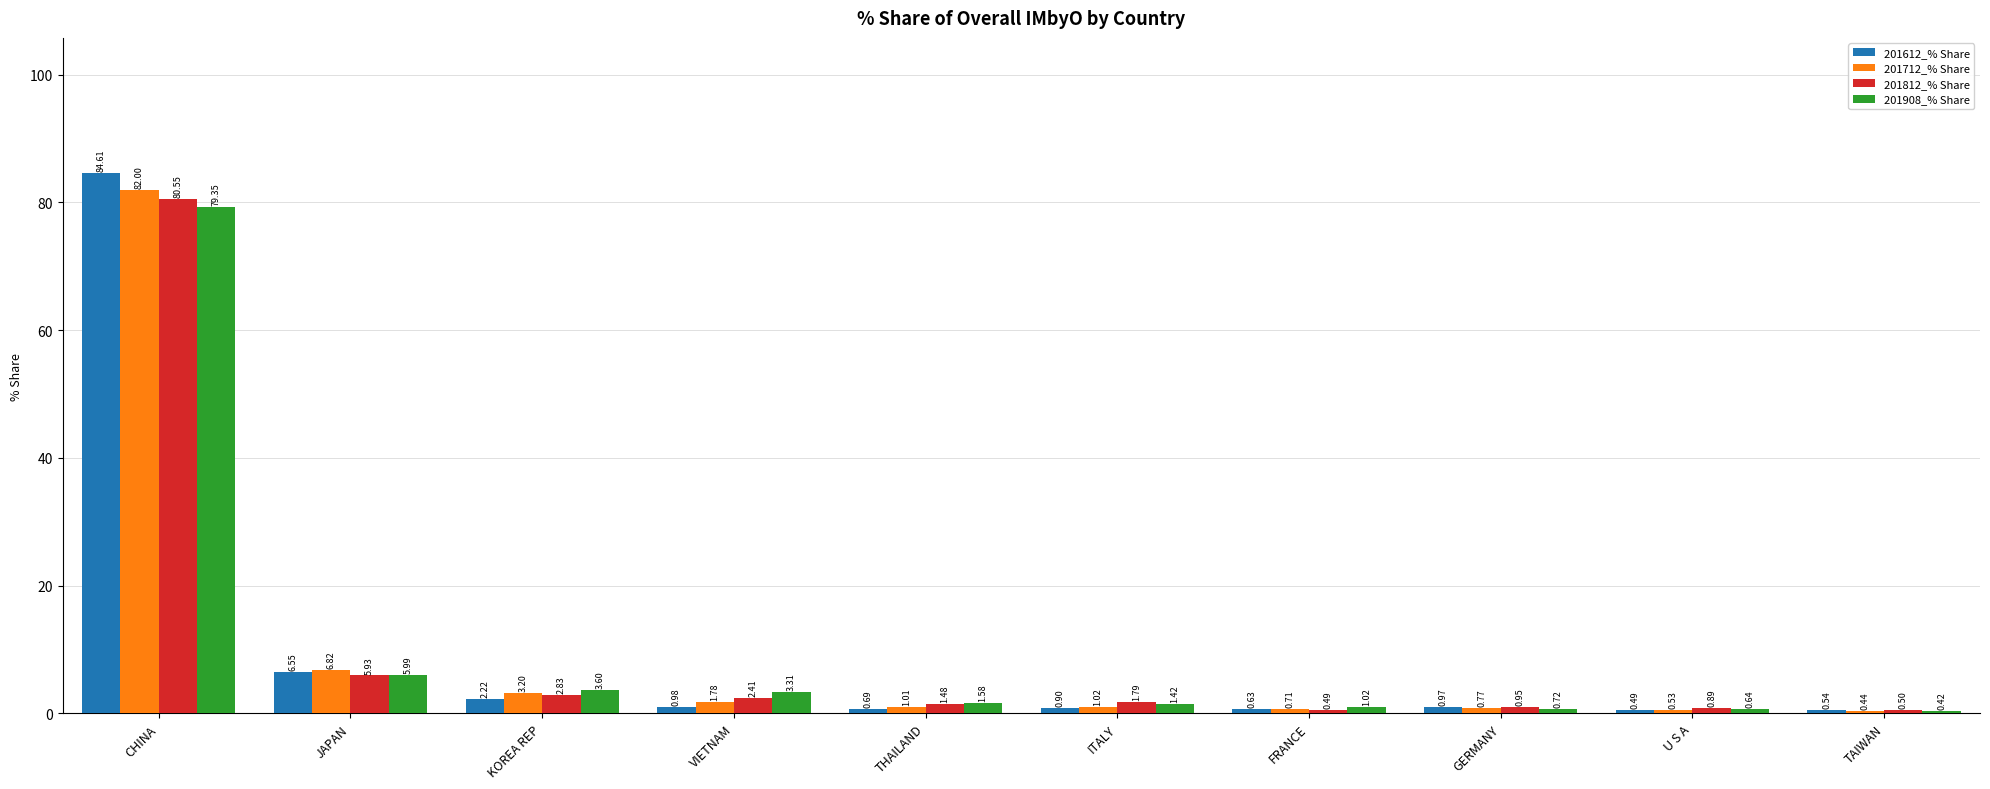

True or false: 201612_% Share has a value of 11.5 at JAPAN.

False